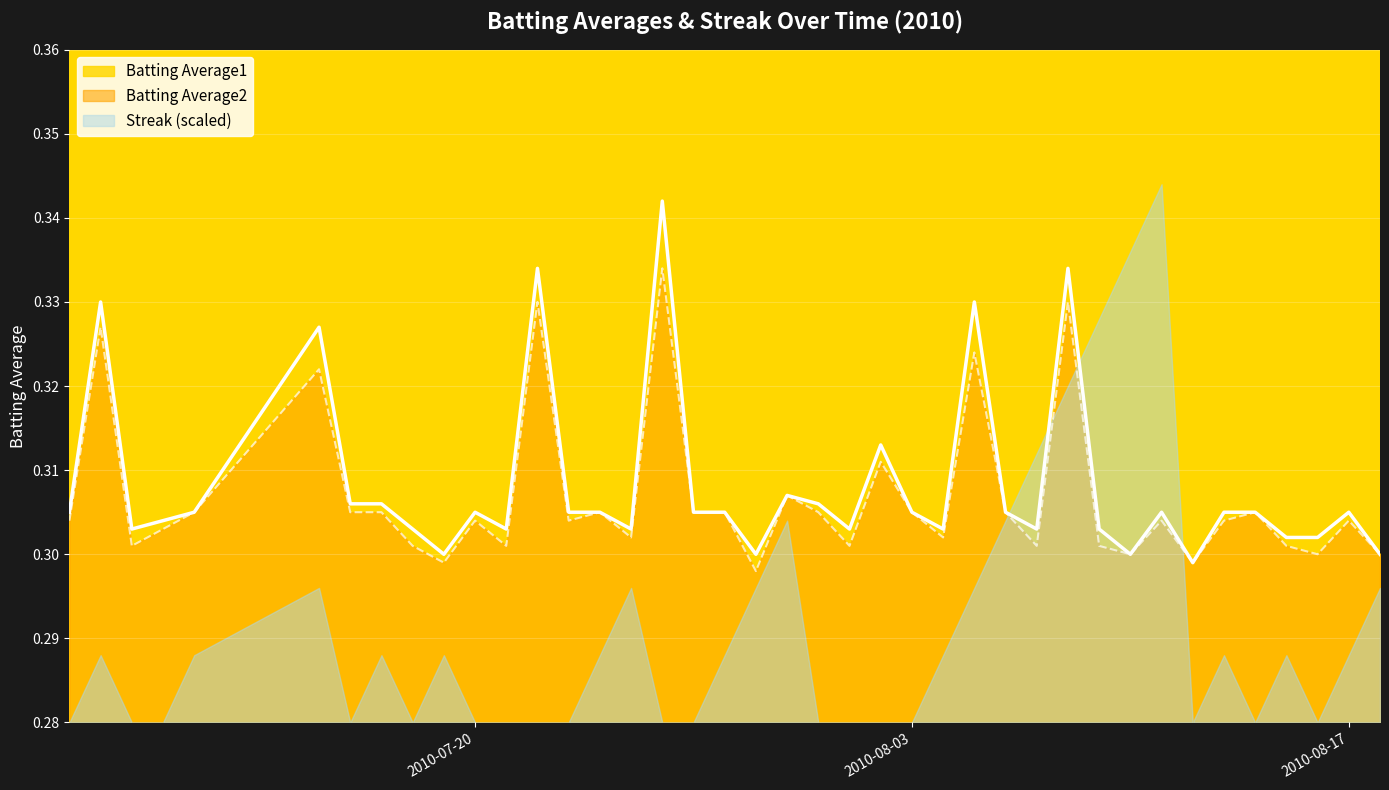

After their last crossing, which series has the higher values: Streak (scaled) or Batting Average2?

Batting Average2